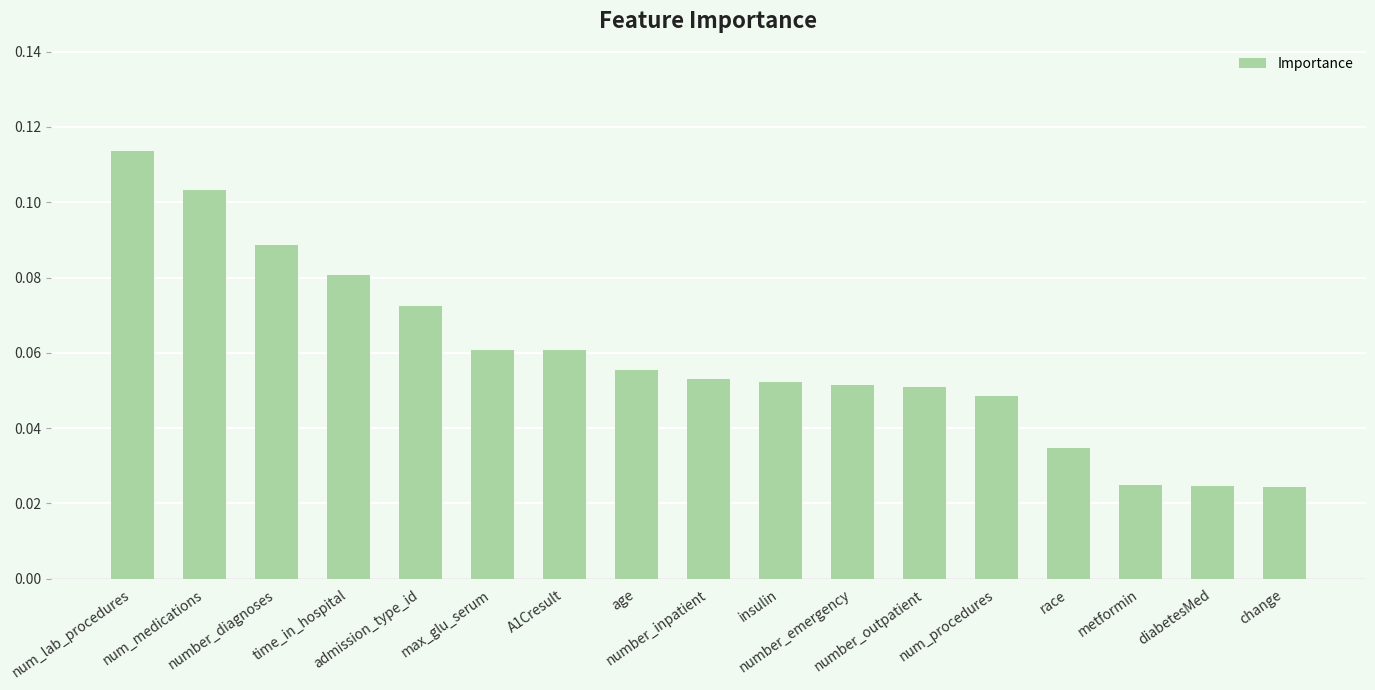

How many values are between 0 and 1?

17